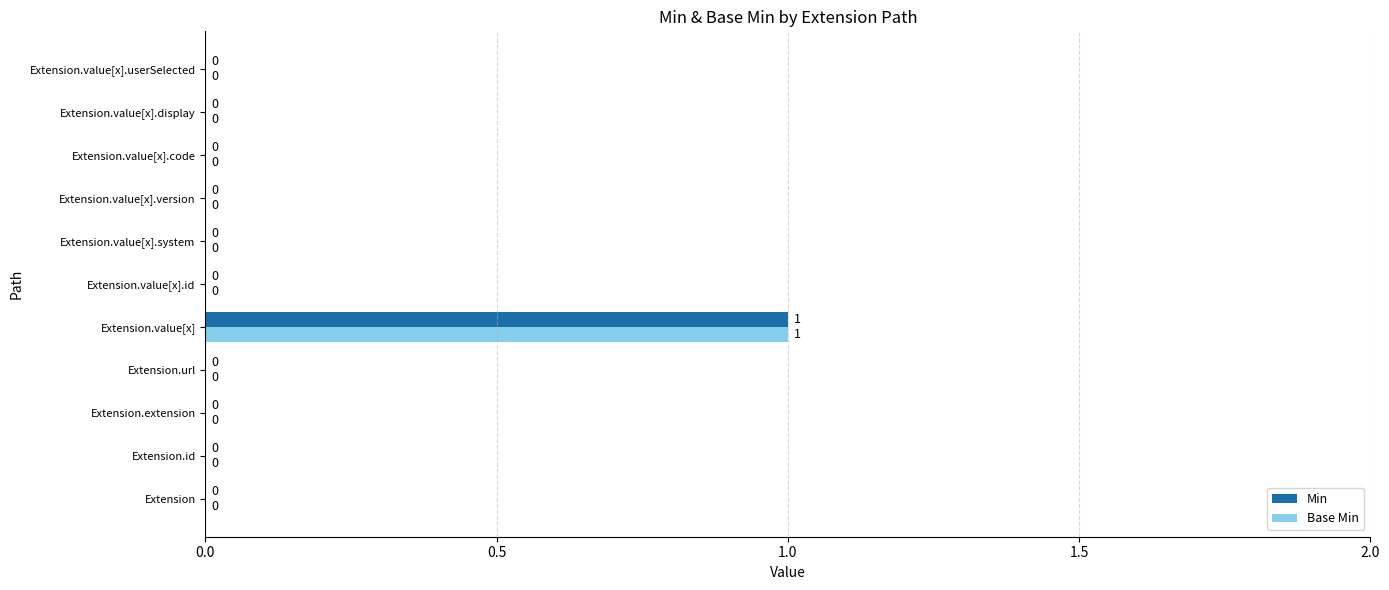

How many Min values are between 0 and 1?

11